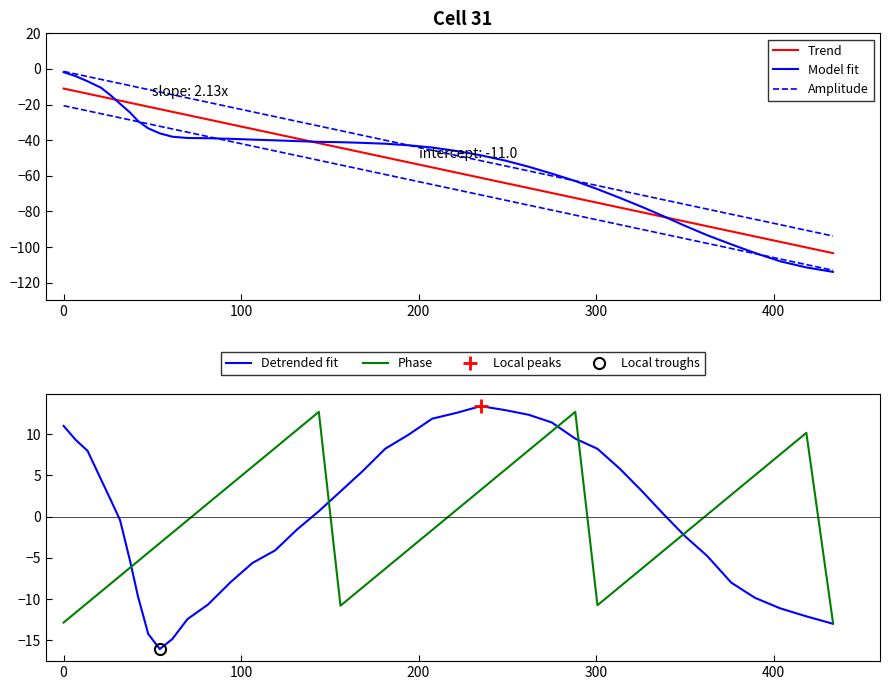

What is the value of the Amplitude point at the 9th from the left?

-11.6